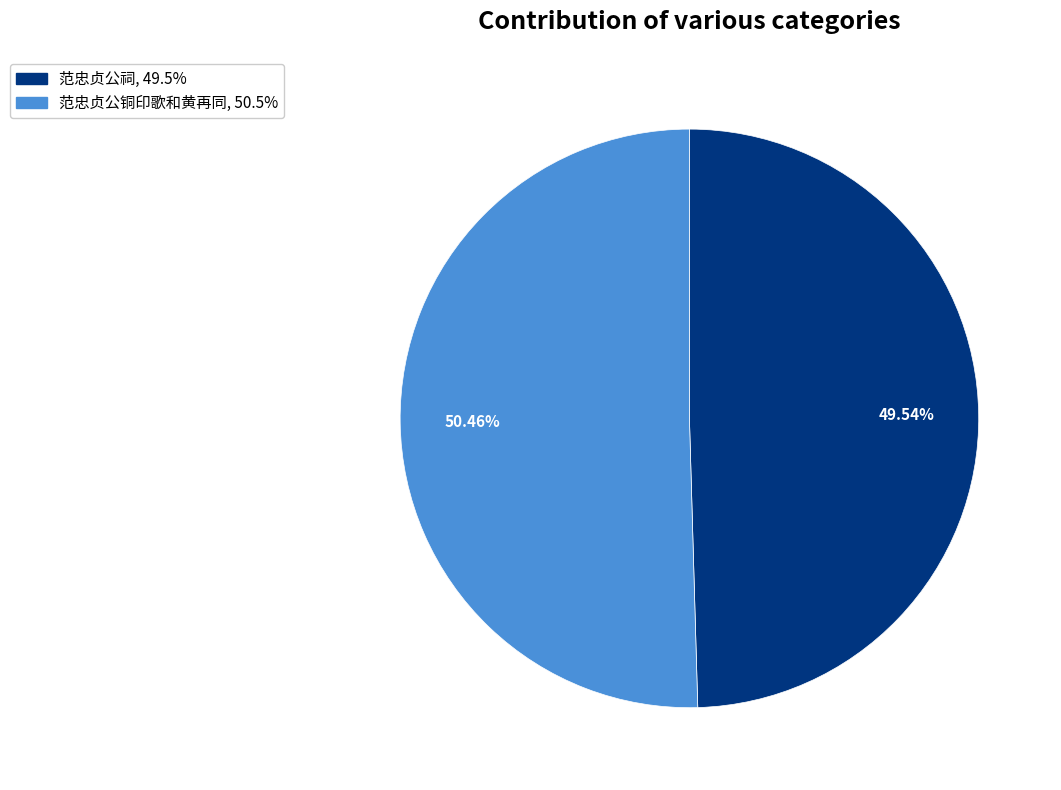

Which slice is the largest?

范忠贞公铜印歌和黄再同